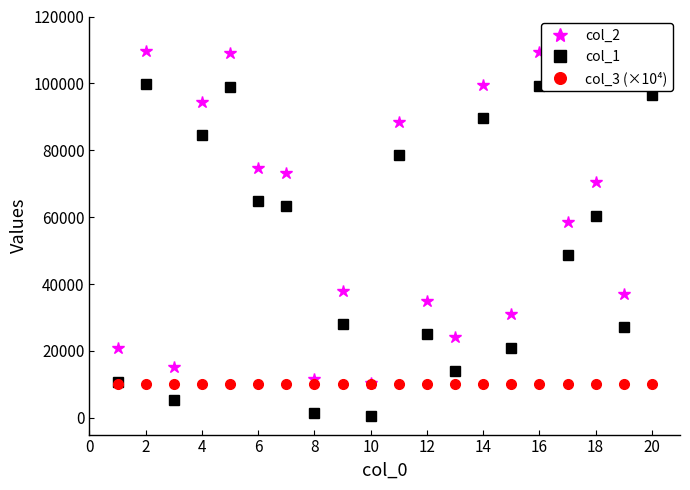

True or false: col_1 has more than 0 interior local peaks.

True